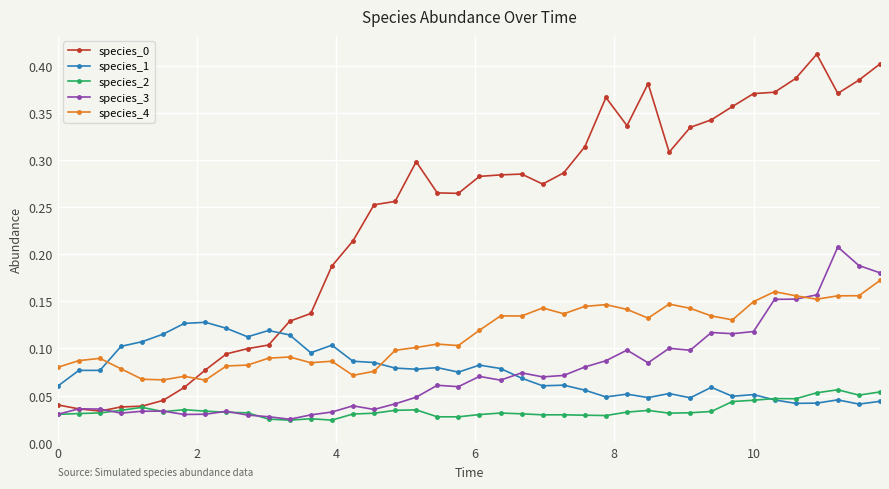

True or false: species_1 has more than 1 points higher than both neighbors.

True